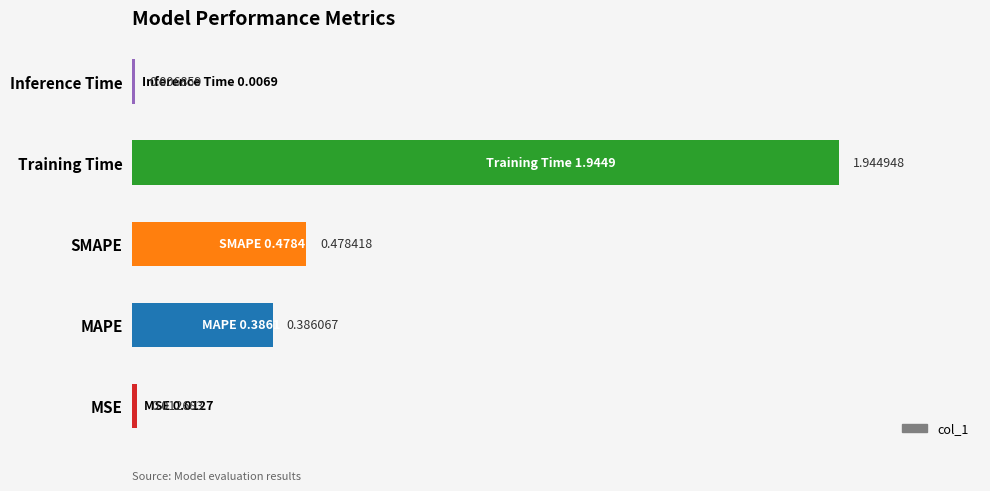

Which has a higher value, MSE or Training Time?

Training Time